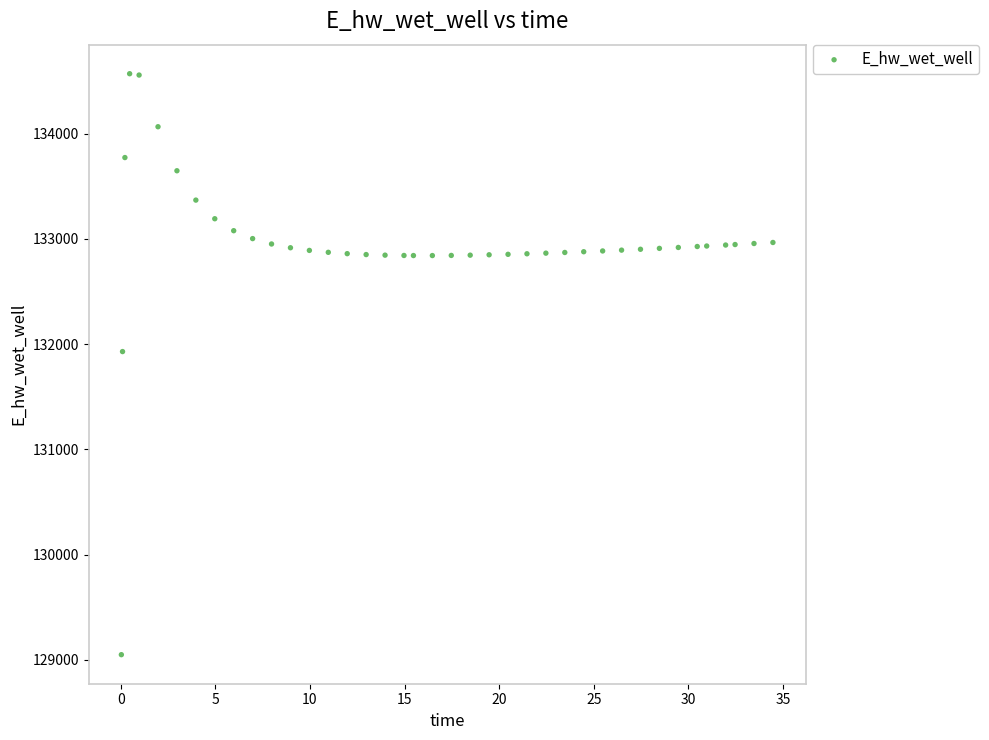

What Y value in the scatter plot is closest to 131809?

131929.7